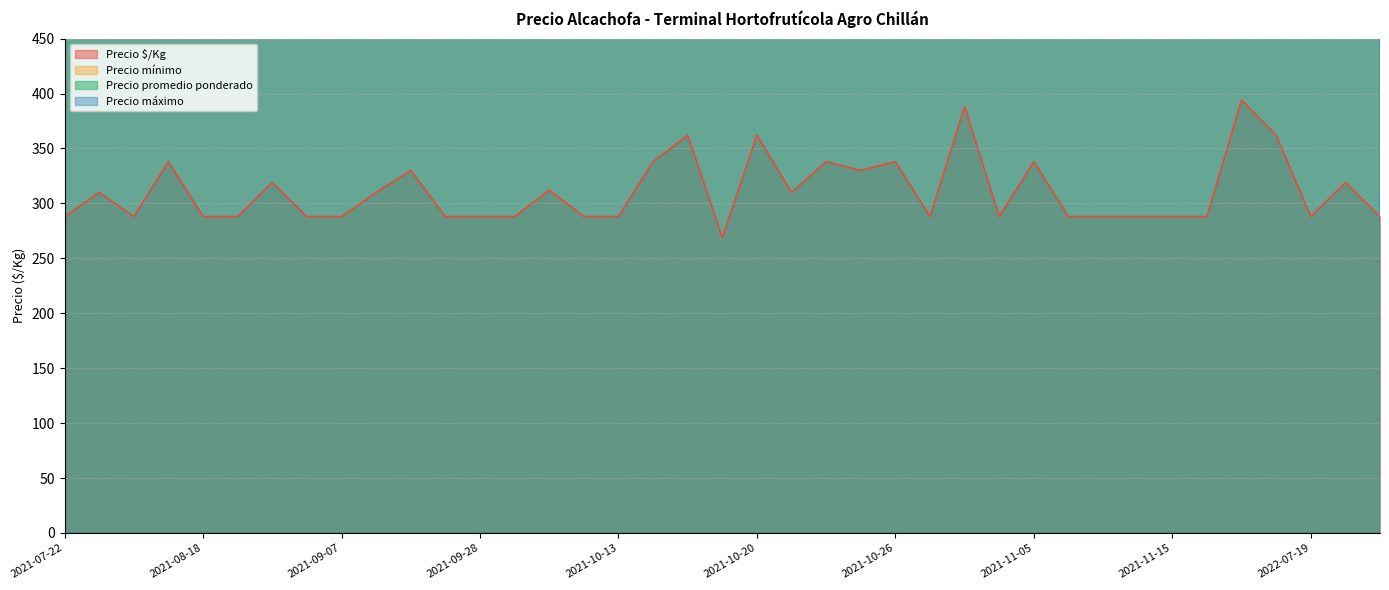

True or false: Precio $/Kg and Precio promedio ponderado cross at least once.

False